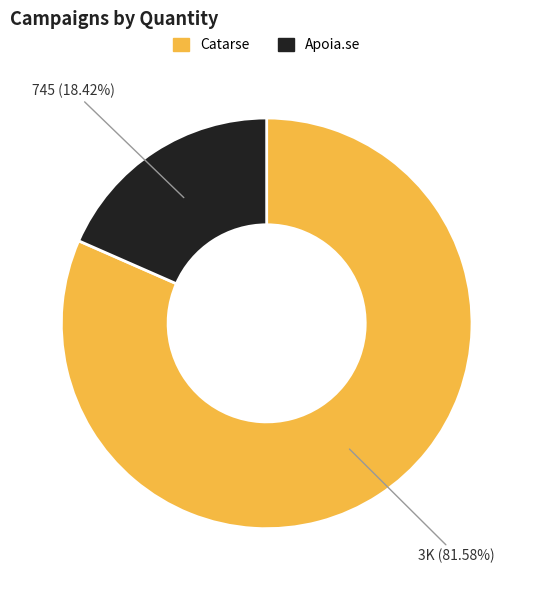

Does any single category account for the majority?

Yes